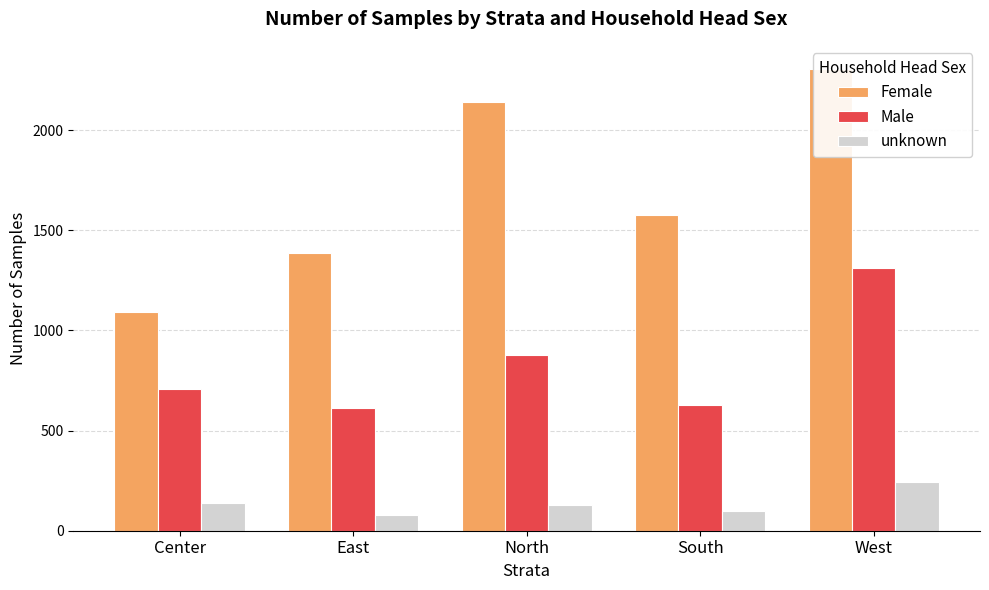

At which label is unknown closest to 160?

Center